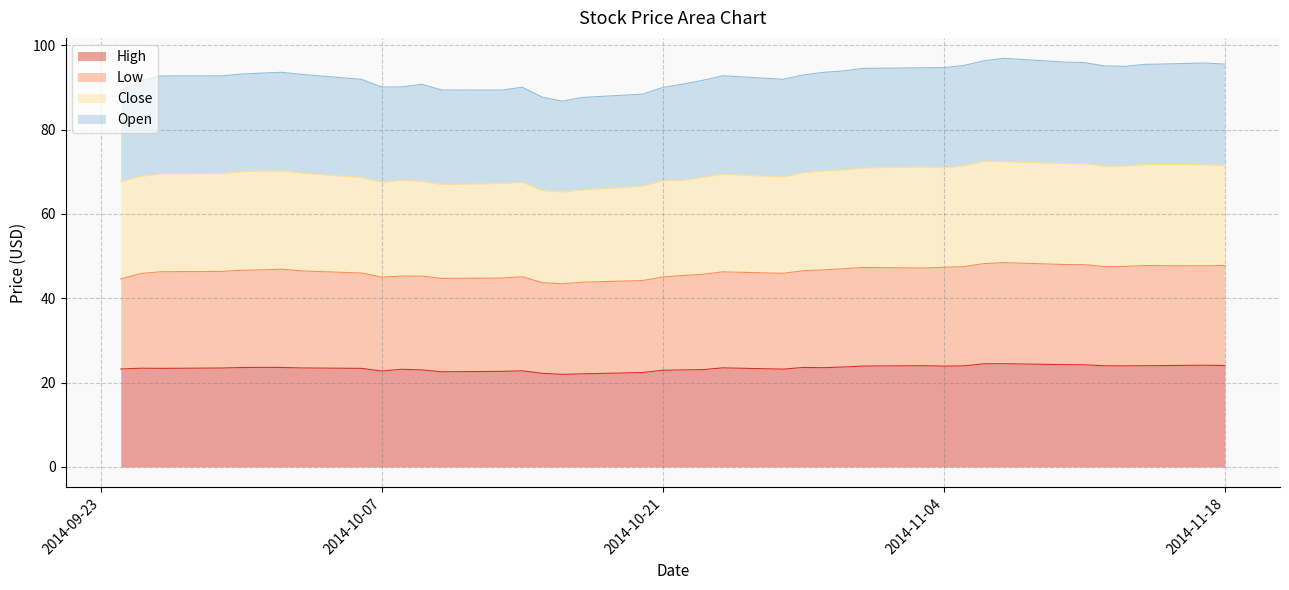

How many lines are shown in the chart?

4